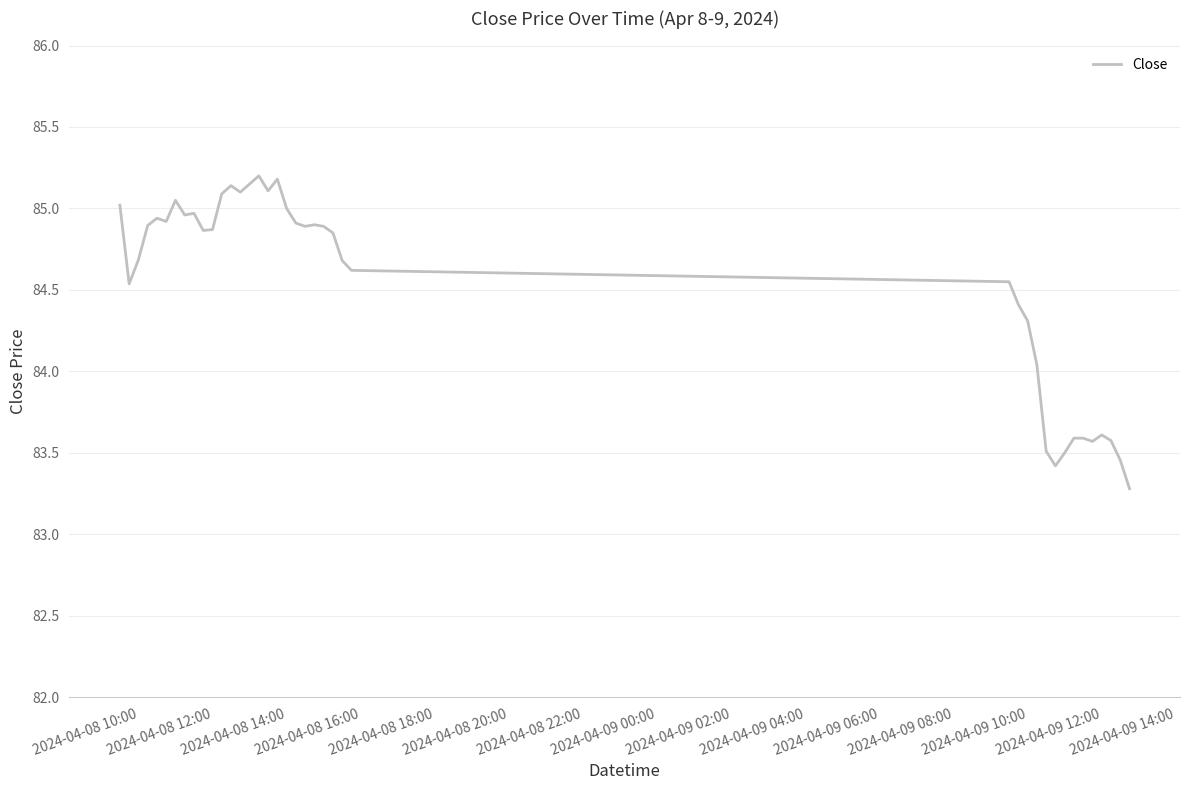

Reading left to right, extract all data points from this chart.

85.0	84.5	84.7	84.9	84.9	84.9	85.1	85.0	85.0	84.9	84.9	85.1	85.1	85.1	85.2	85.2	85.1	85.2	85.0	84.9	84.9	84.9	84.9	84.8	84.7	84.6	84.6	84.4	84.3	84.0	83.5	83.4	83.5	83.6	83.6	83.6	83.6	83.6	83.5	83.3